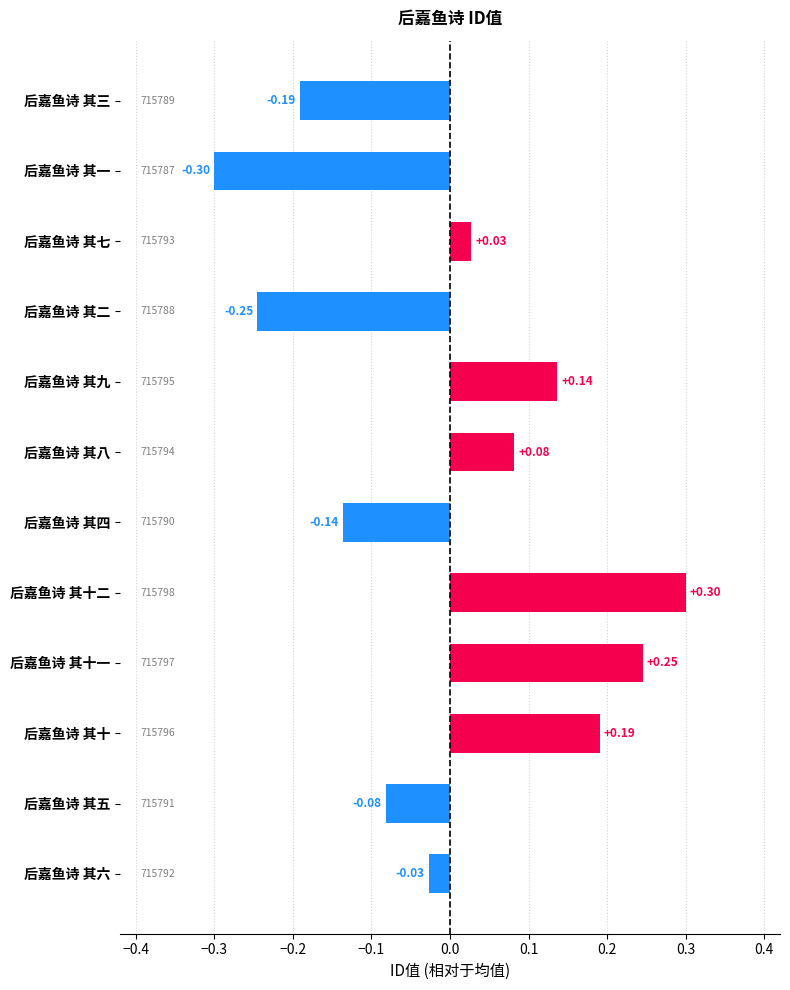

Which label corresponds to the smallest value in the chart?

后嘉鱼诗 其一